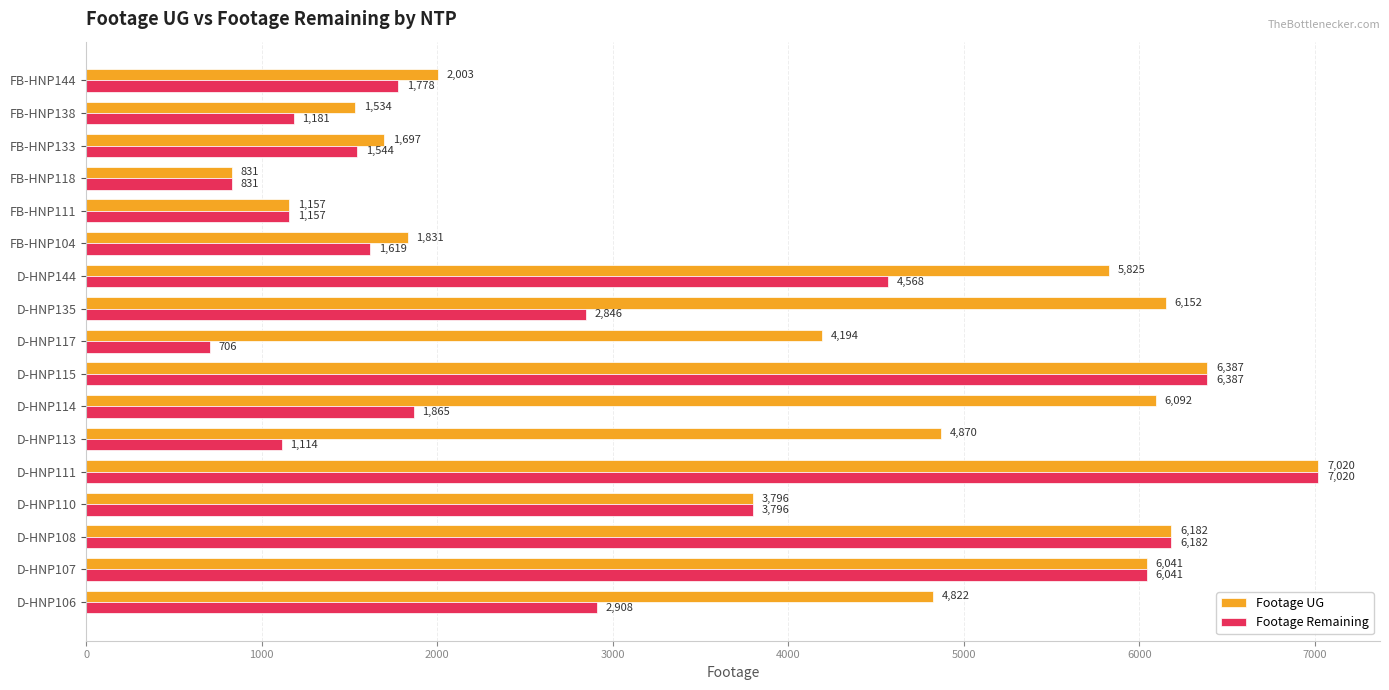

What is the sum of all Footage Remaining values?

51543